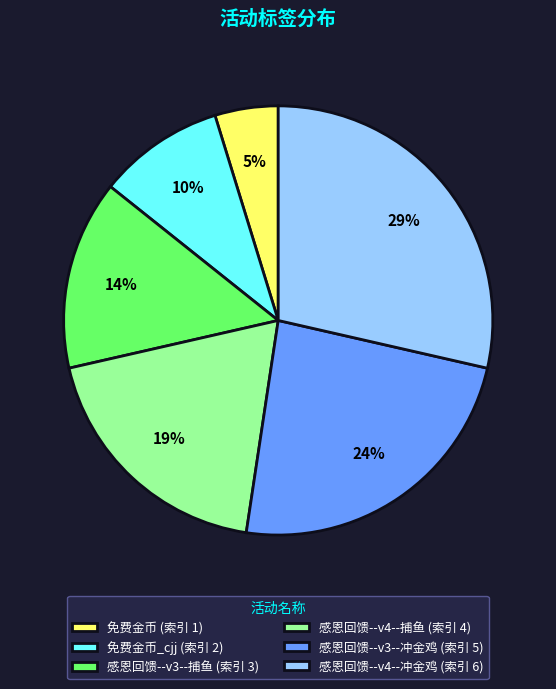

What is the smallest slice in the pie chart?

免费金币 (索引 1)